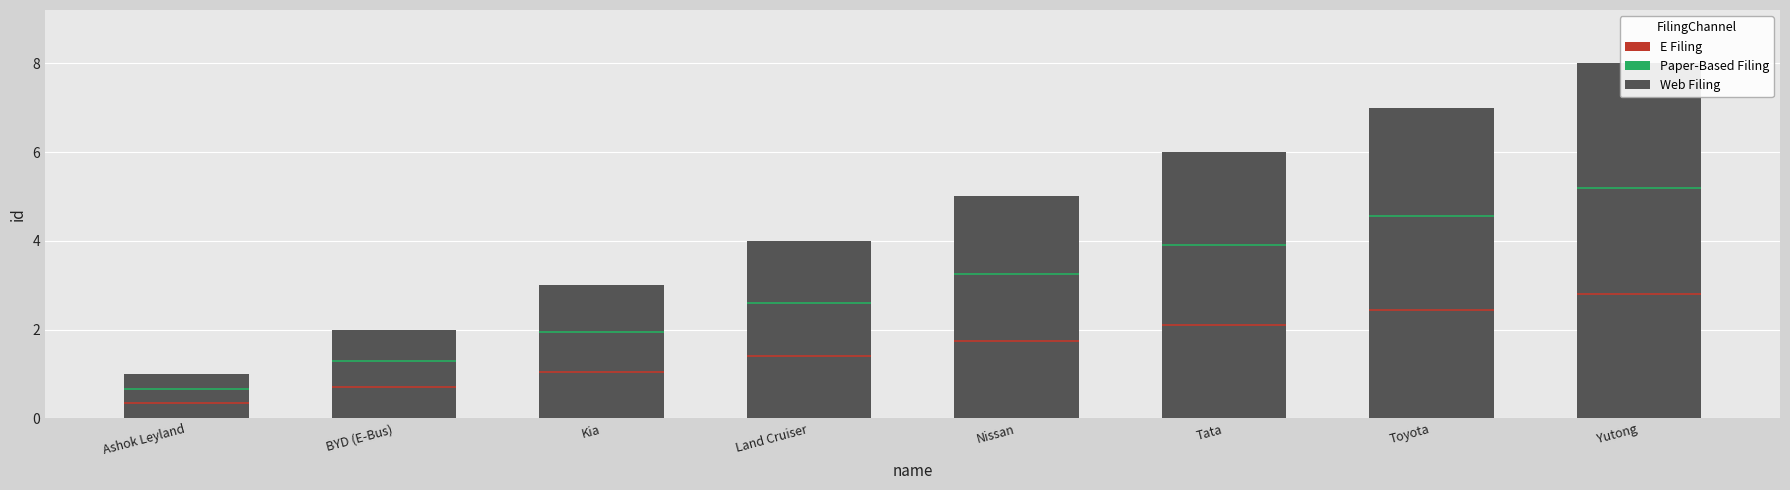

Rank the categories by value from highest to lowest.

Yutong, Toyota, Tata, Nissan, Land Cruiser, Kia, BYD (E-Bus), Ashok Leyland